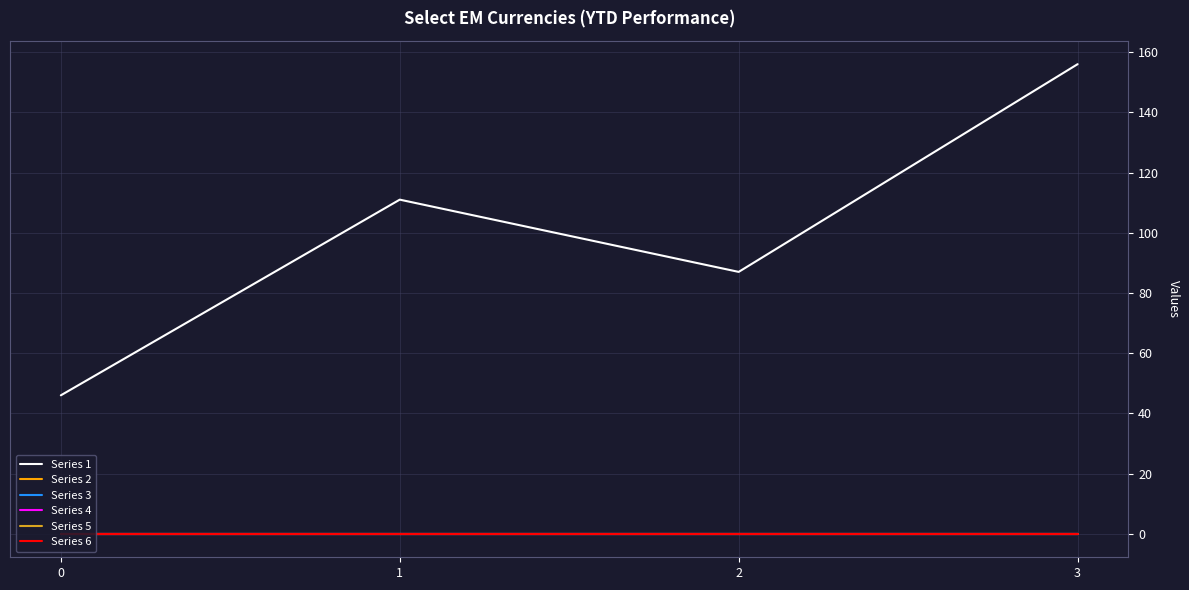

At which category is the sum across all series the highest?

3